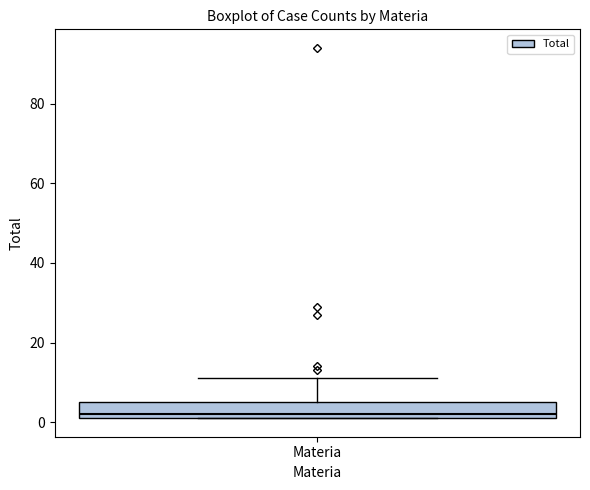

Where is the upper edge of the box for Materia on the y-axis? The values are not printed on the chart, so give them approximately, as read against the axis.

6